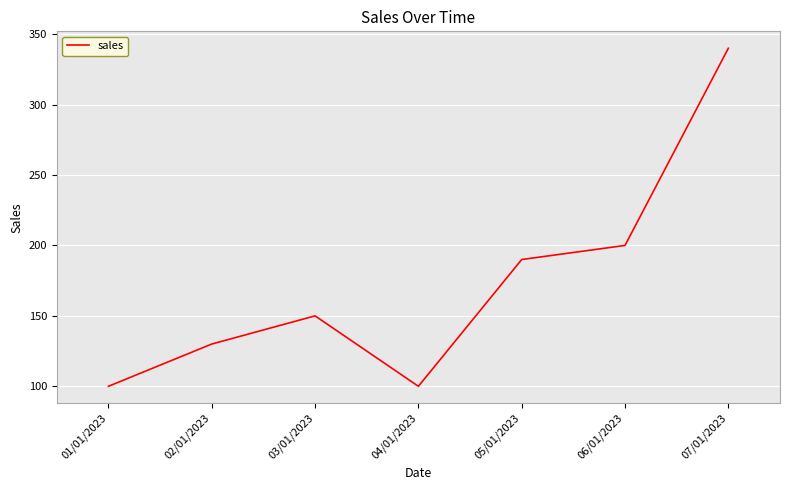

The chart shows a value of 43 at 02/01/2023. True or false?

False